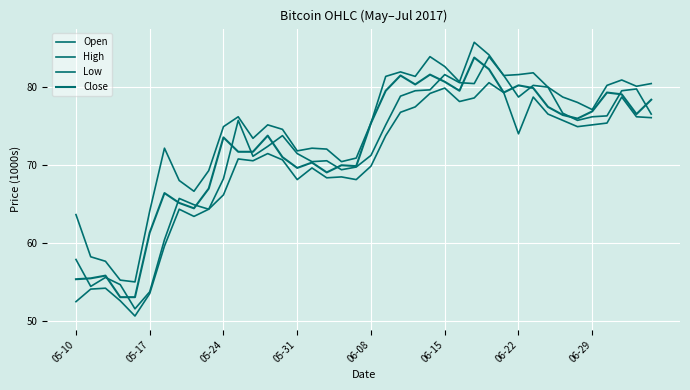

In Open, how many points are lower than both neighbors (excluding endpoints)?

9